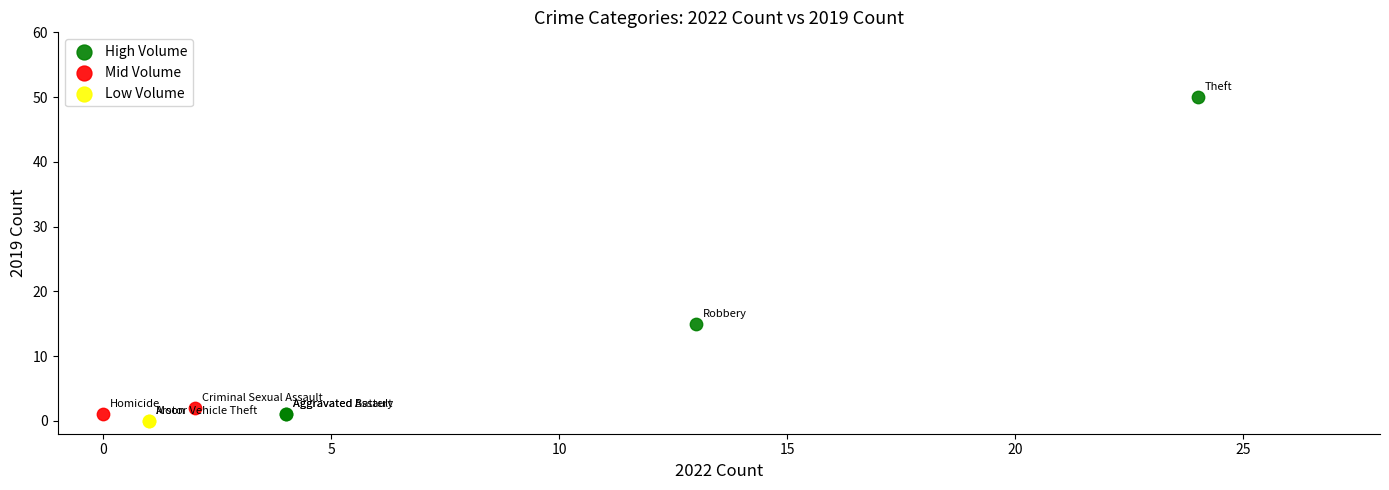

Which series reaches the minimum Y coordinate?

Low Volume